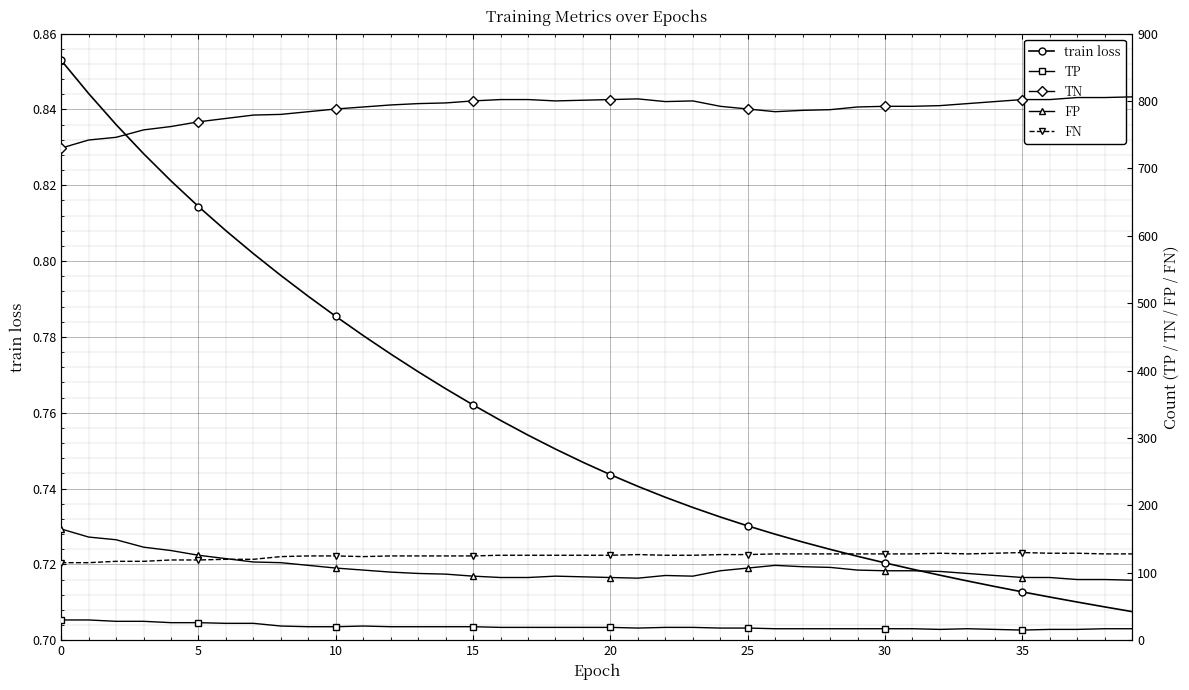

Between 10 and 37, which series saw the biggest shift?

TN